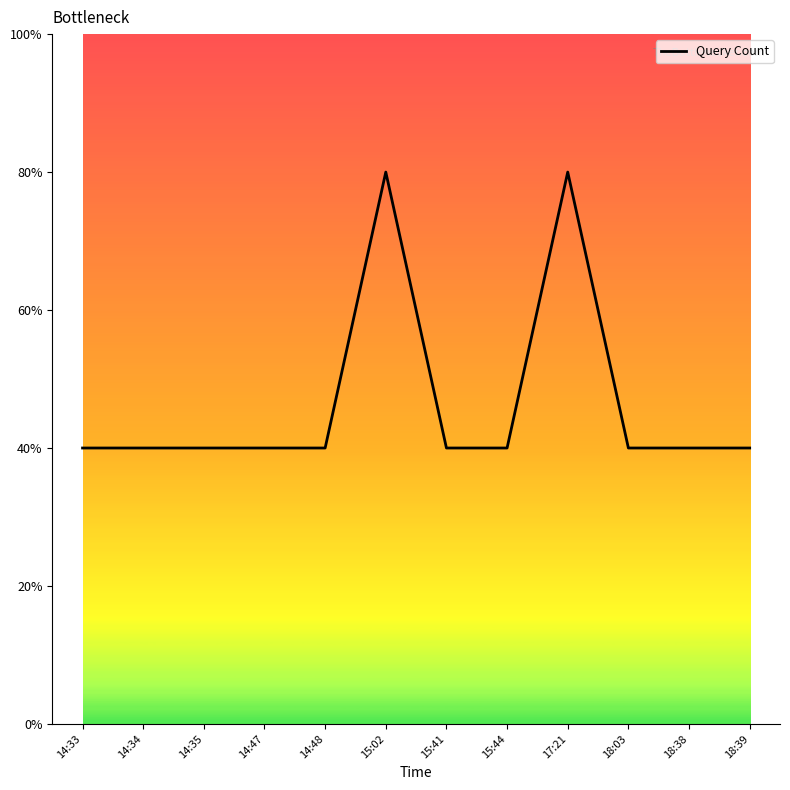

Count the values in the range 1 to 2.

12